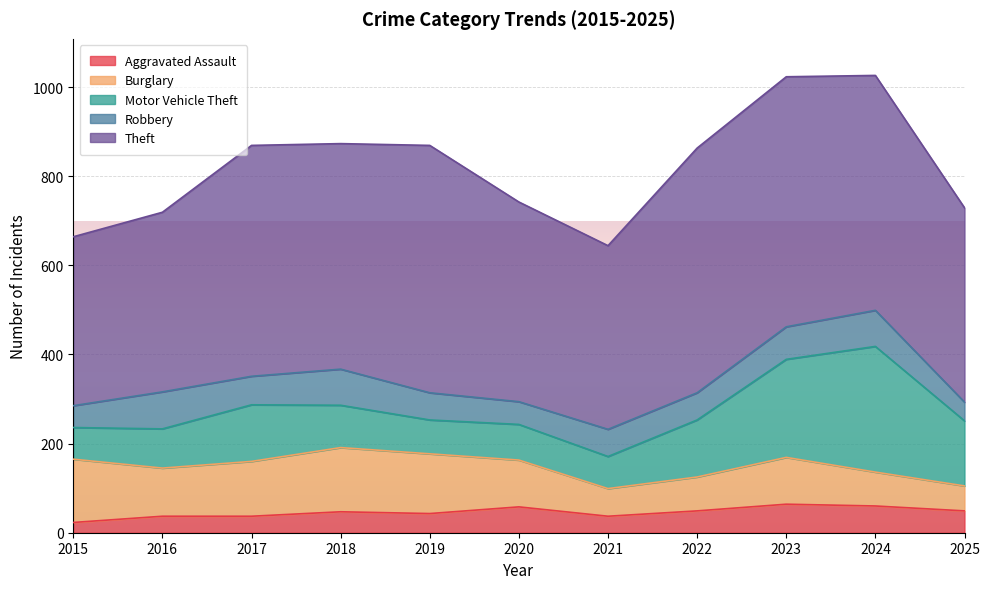

True or false: Theft and Burglary intersect in this chart.

False